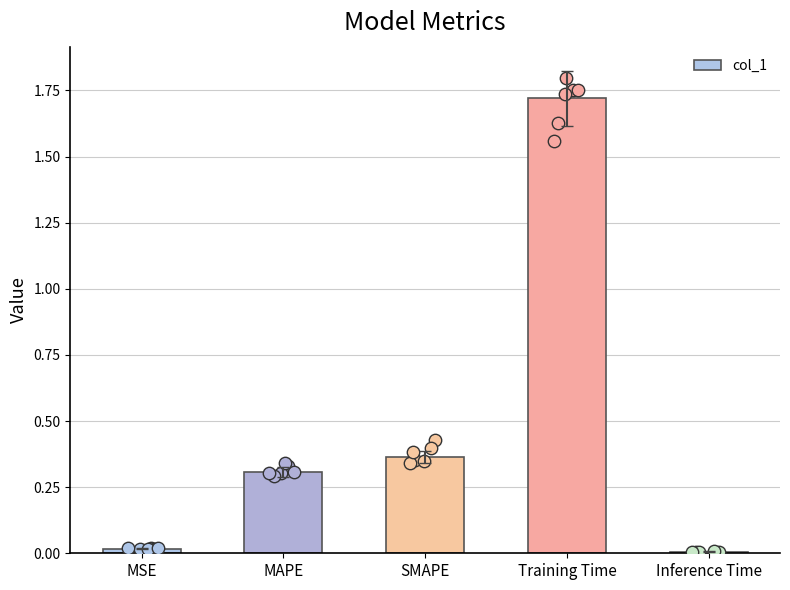

What is the change in value from MAPE to Training Time?

+1.4